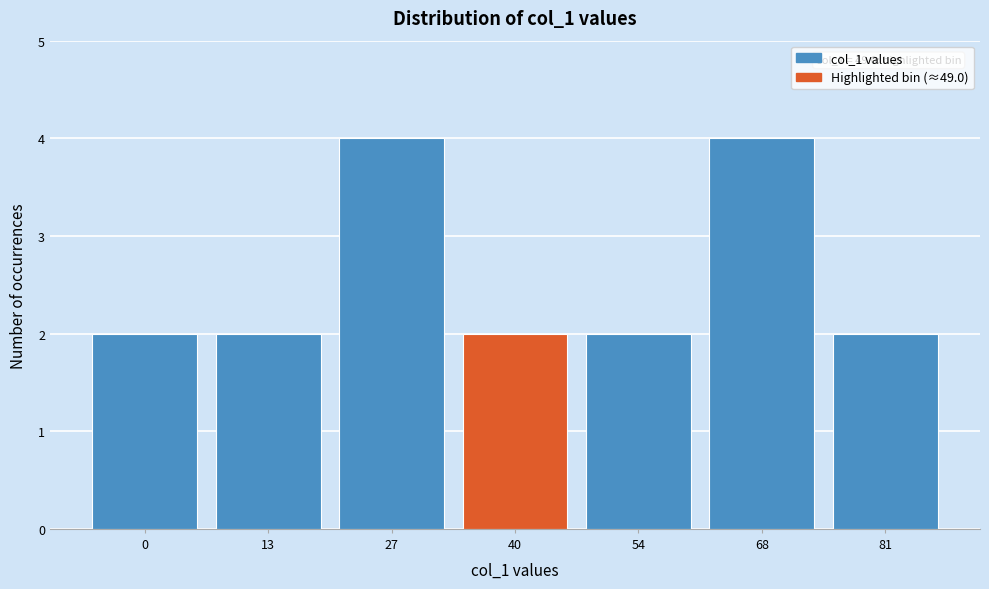

Reading right to left, what are all the values shown in this chart?

2	4	2	2	4	2	2